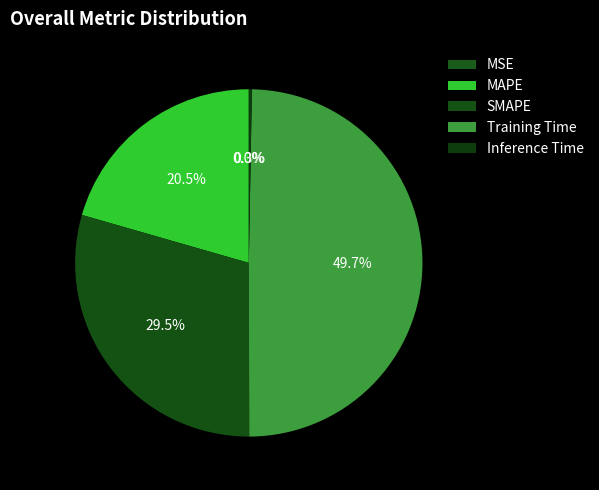

To the nearest percent, what is the combined percentage of Training Time and MSE?

50%